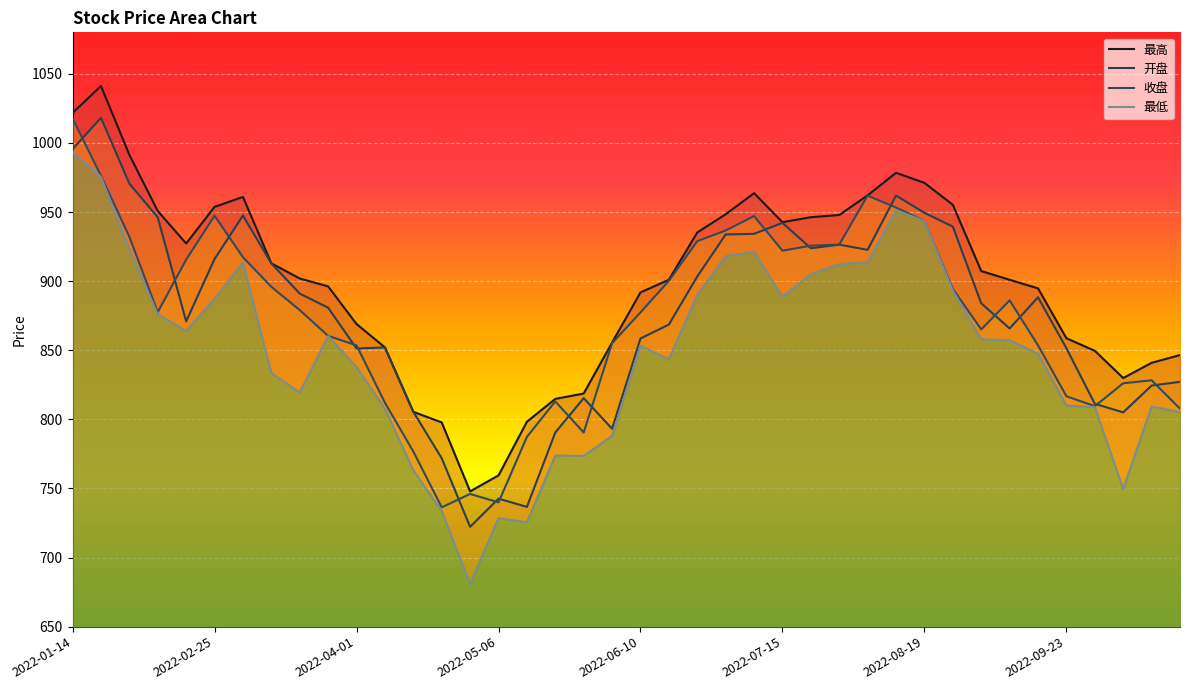

What is the average value of the 收盘 series?

873.5